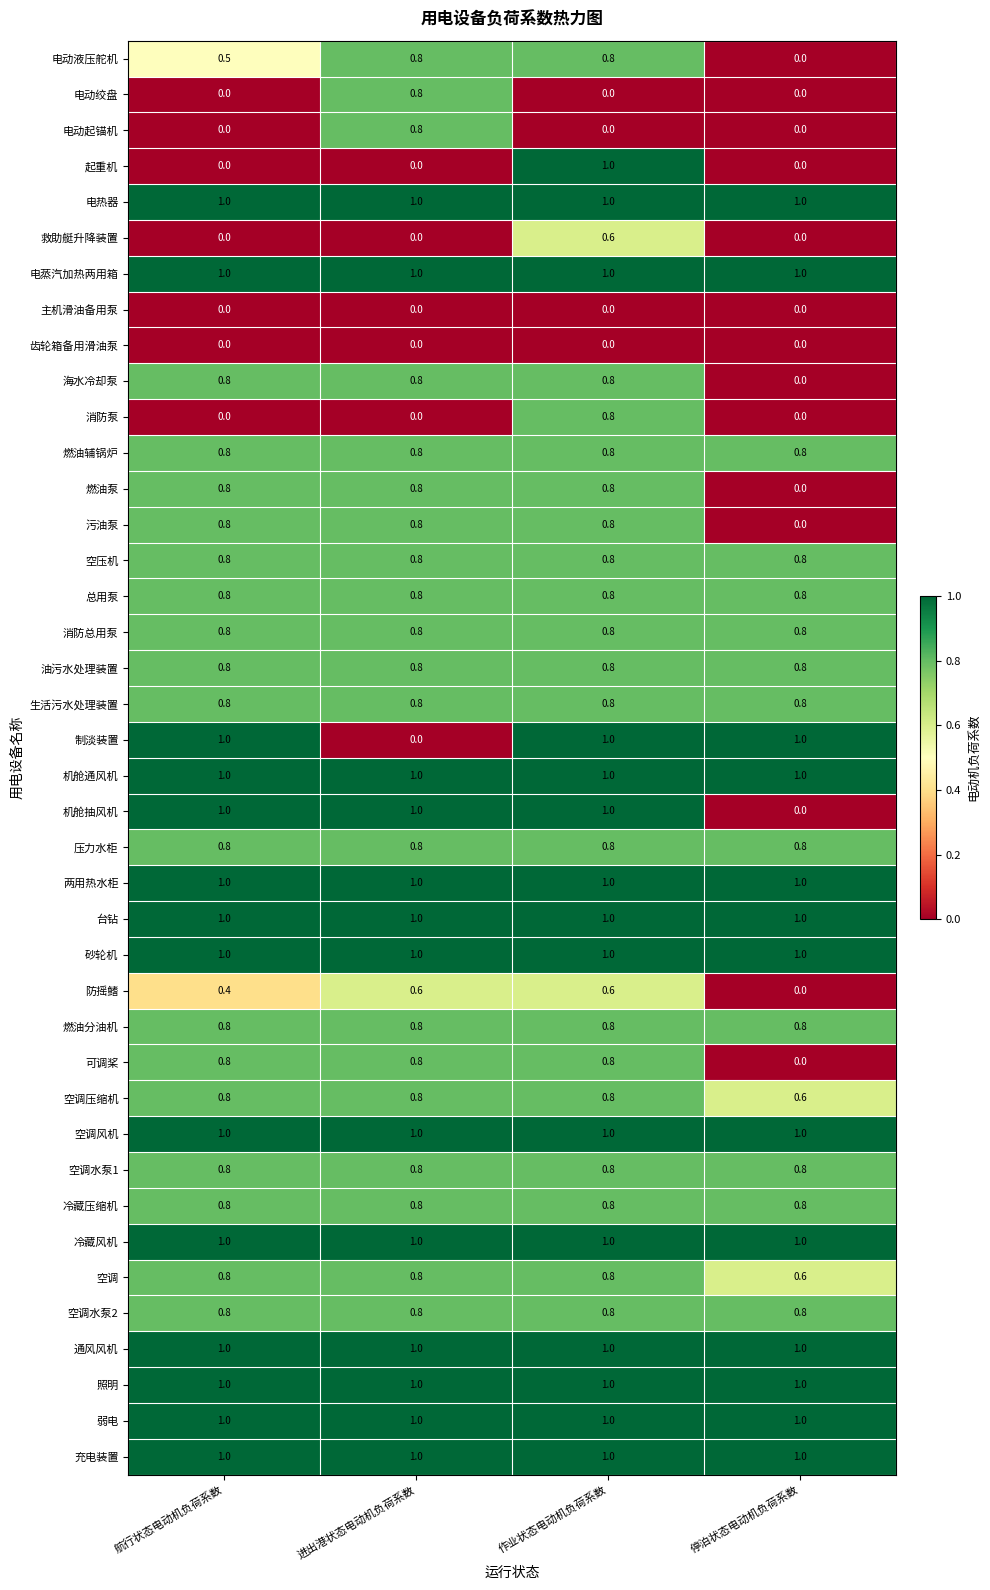

Between 航行状态电动机负荷系数 and 停泊状态电动机负荷系数, which series saw the biggest shift?

机舱抽风机